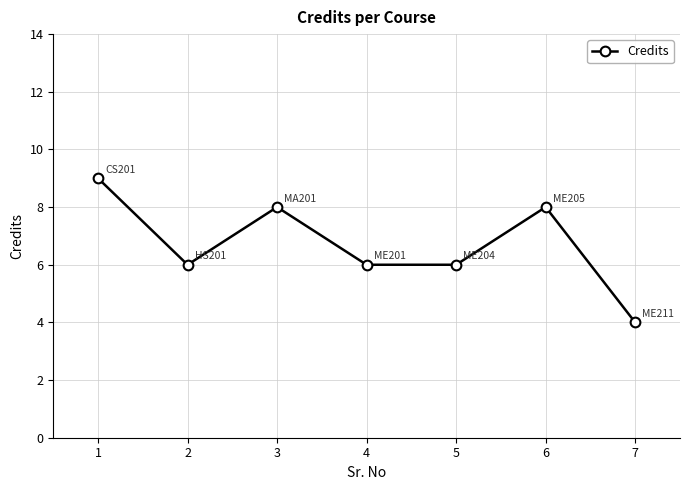

How many distinct data groups are displayed?

1